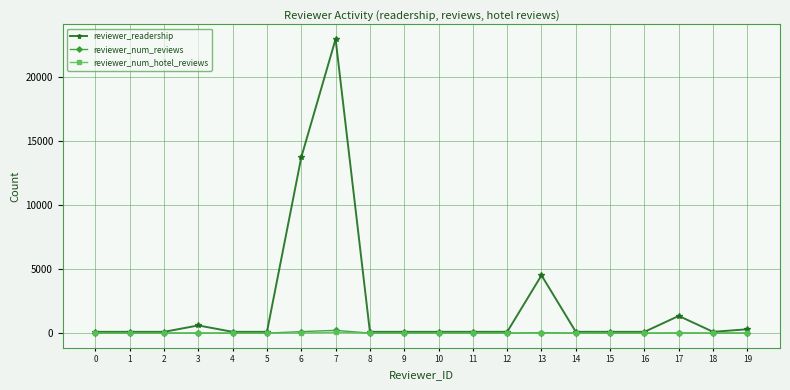

Between 3 and 9, which series saw the biggest shift?

reviewer_readership